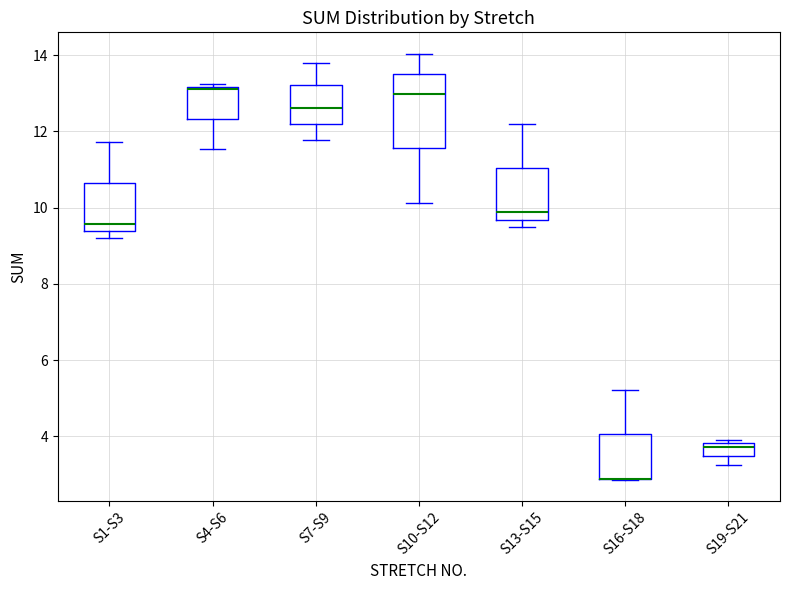

Where does the median line of the box for S1-S3 sit on the y-axis? The values are not printed on the chart, so give them approximately, as read against the axis.

9.6